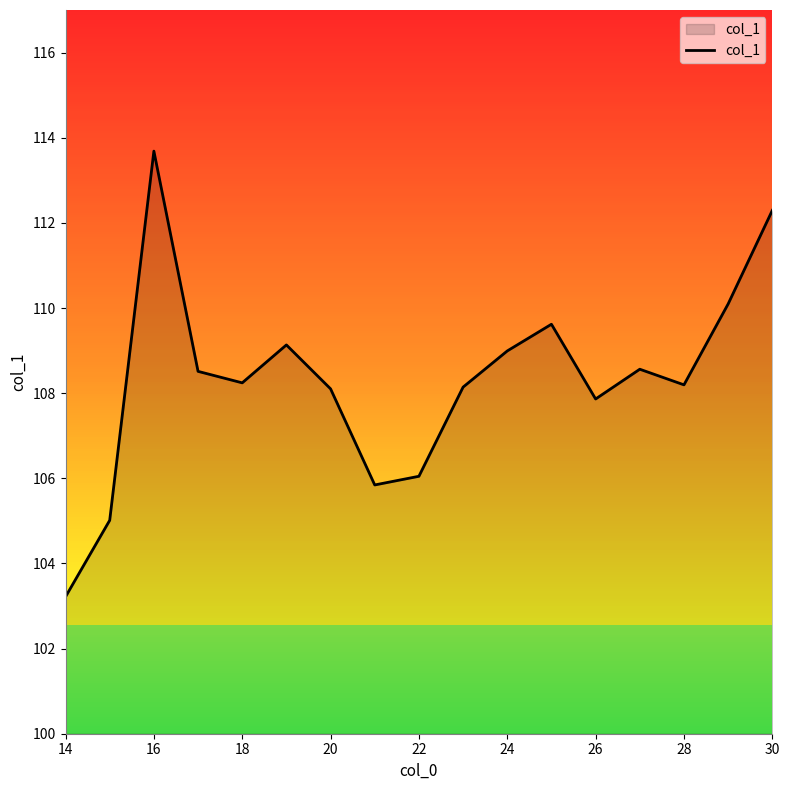

What is the difference between the maximum and minimum values?

10.5